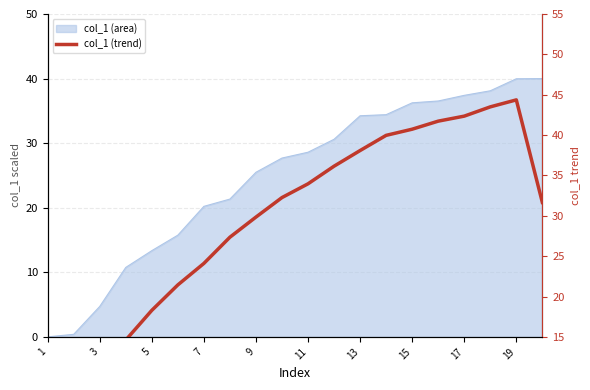

What is the average value?

29.1